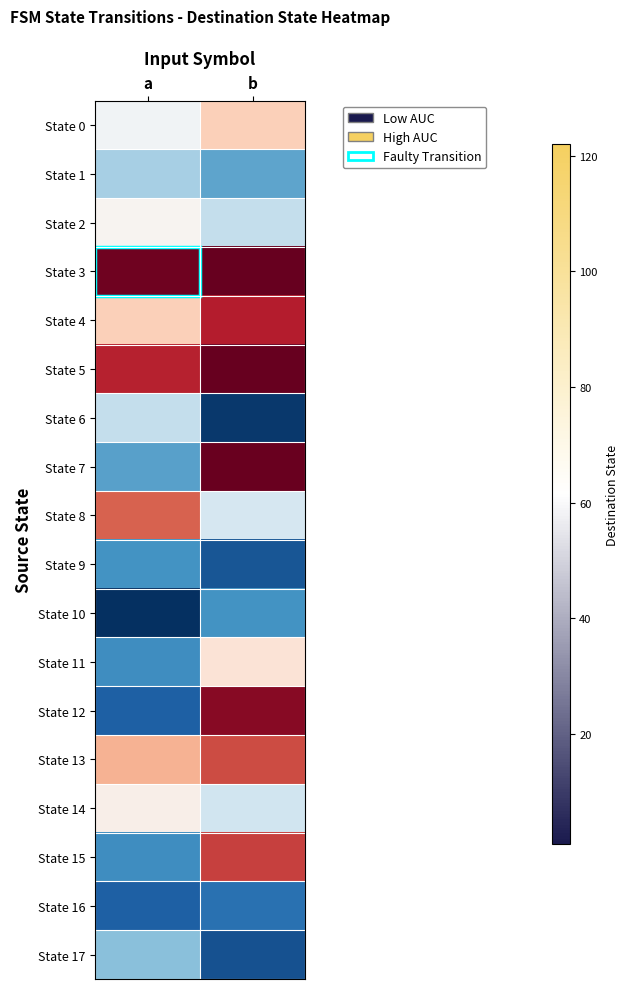

Reading left to right, transcribe all the data shown in this chart.

State 0: a=54	b=72
State 1: a=38	b=27
State 2: a=58	b=43
State 3: a=120	b=122
State 4: a=72	b=108
State 5: a=107	b=122
State 6: a=43	b=3
State 7: a=26	b=121
State 8: a=95	b=47
State 9: a=23	b=9
State 10: a=1	b=23
State 11: a=22	b=65
State 12: a=11	b=116
State 13: a=79	b=99
State 14: a=60	b=45
State 15: a=22	b=101
State 16: a=11	b=15
State 17: a=33	b=8